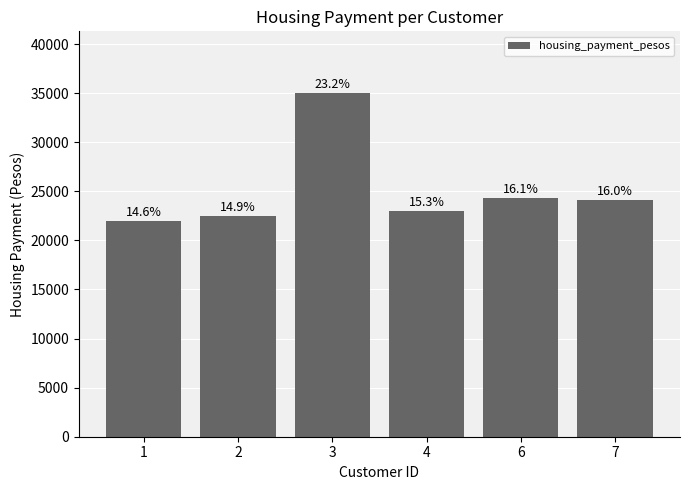

What is the minimum value shown in the chart?

22000